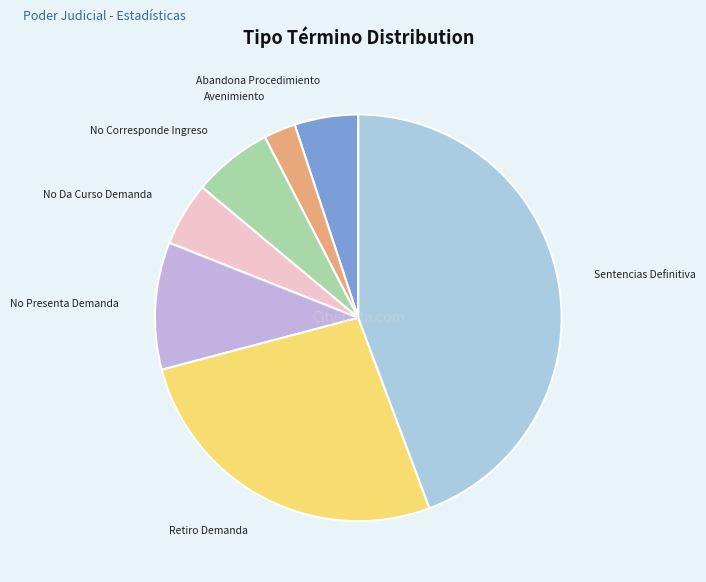

To the nearest percent, what is the difference between the largest and smallest slice percentages?

42%